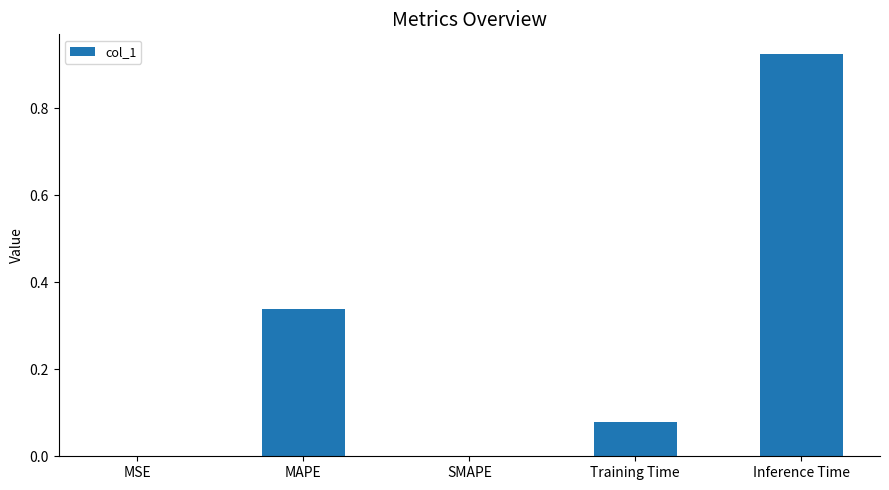

The value at SMAPE is 0.3. True or false?

False